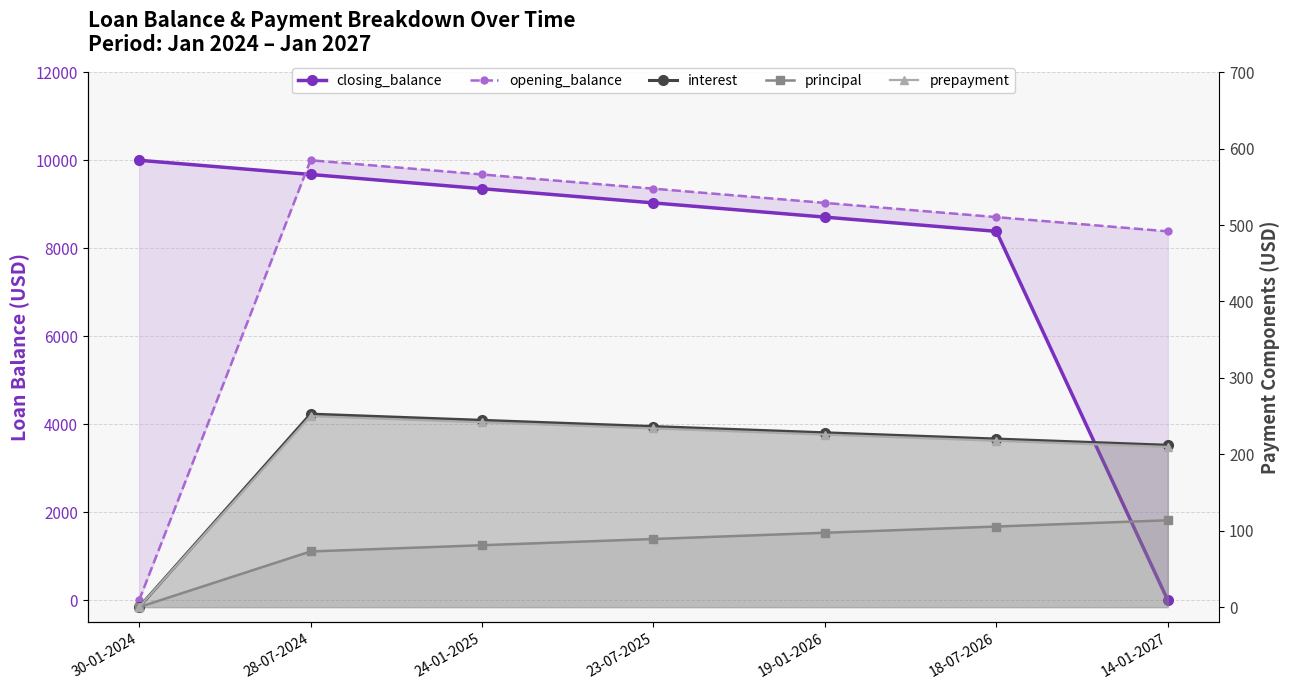

Which series changed the most between 30-01-2024 and 23-07-2025?

opening_balance